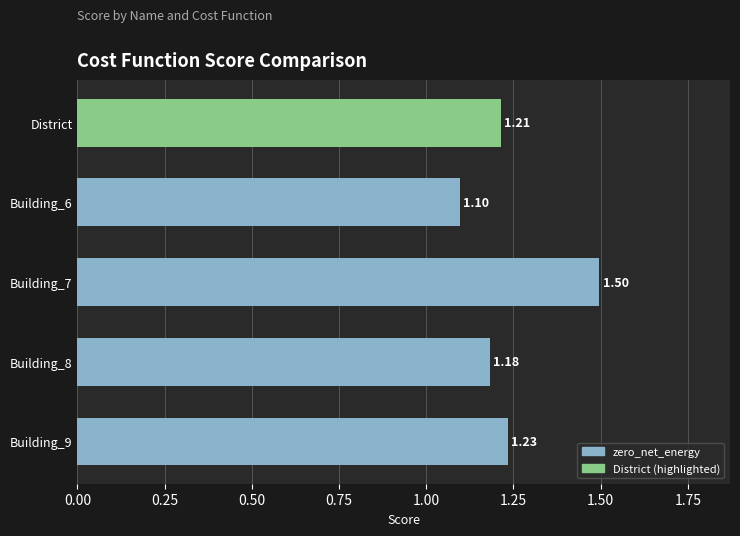

Rank the categories by value from highest to lowest.

Building_7, Building_9, District, Building_8, Building_6